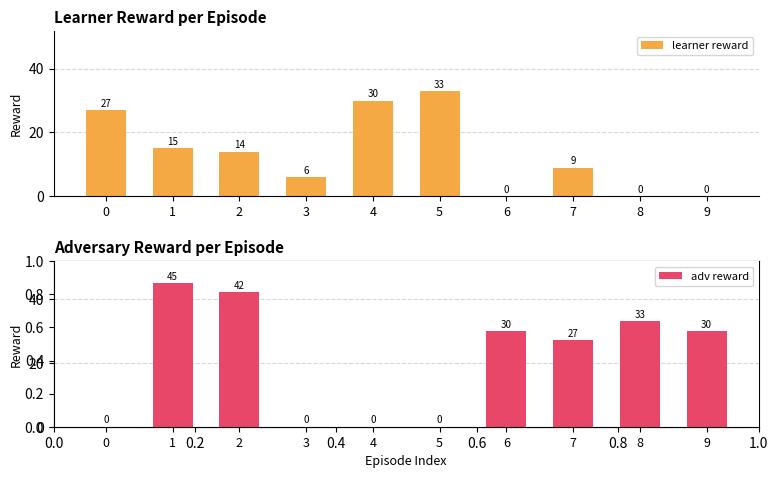

The learner reward series shows 15 at 1. True or false?

True